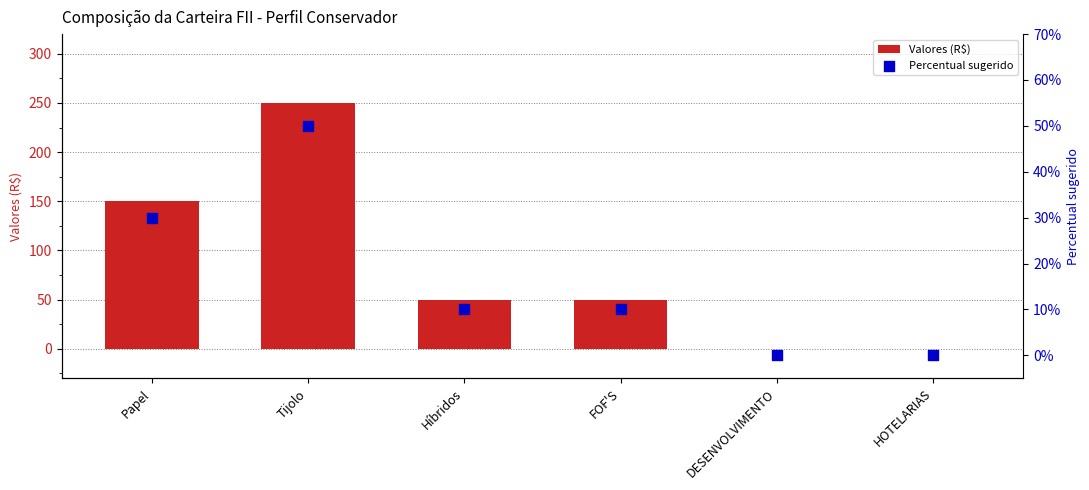

Which series reaches the maximum Y coordinate?

Valores (R$)